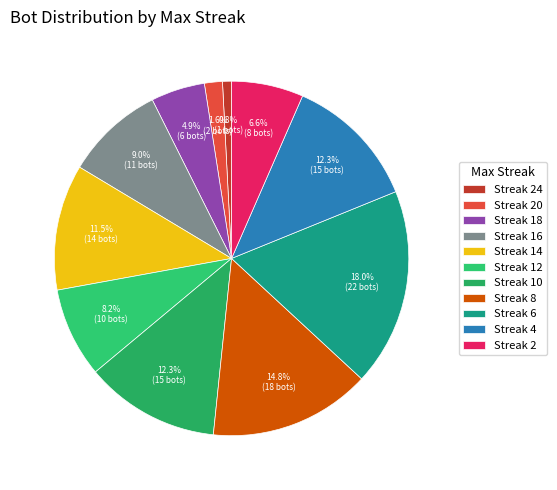

Does any single category account for the majority?

No